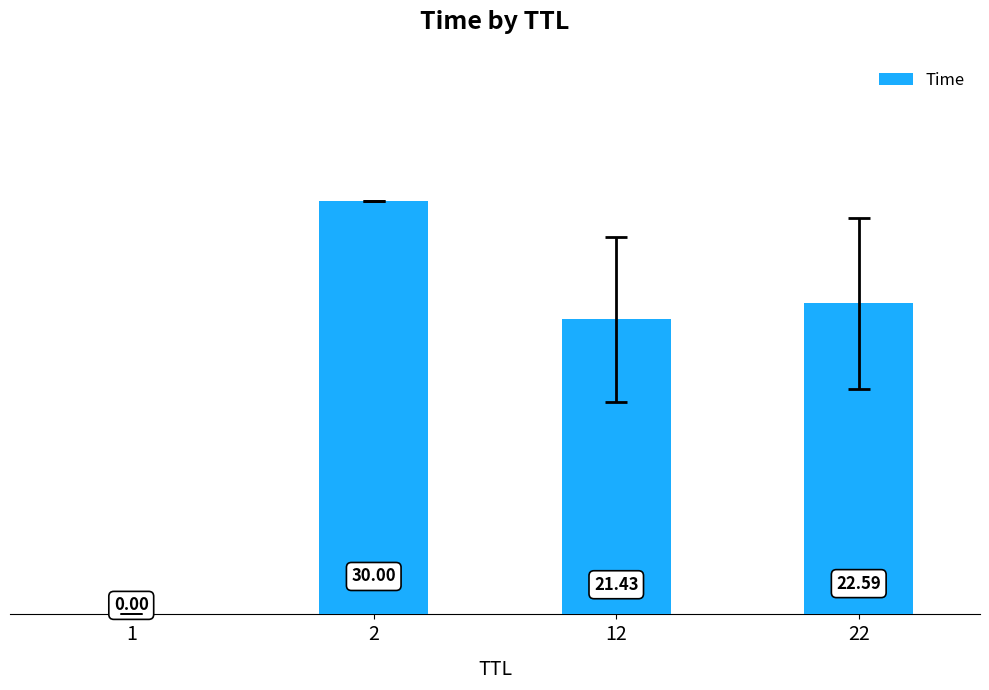

What is the sum of the values at 22 and 12?

44.0